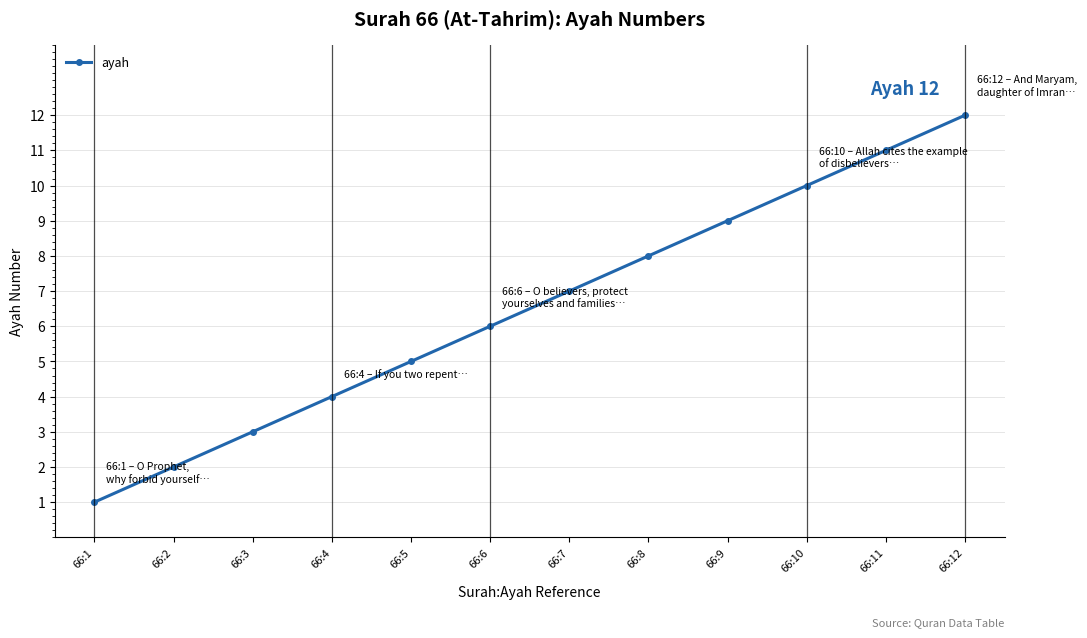

Between 66:6 and 66:3, which is larger?

66:6